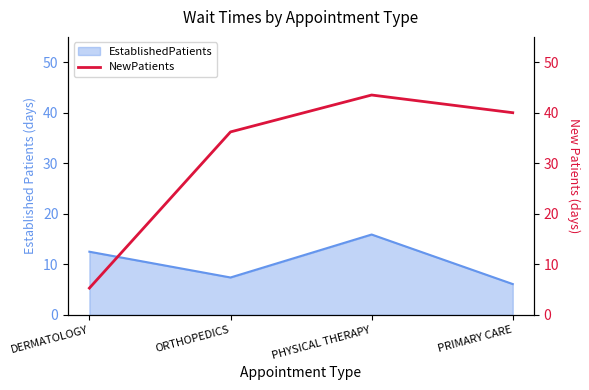

True or false: the data shows 64.5 at PRIMARY CARE.

False